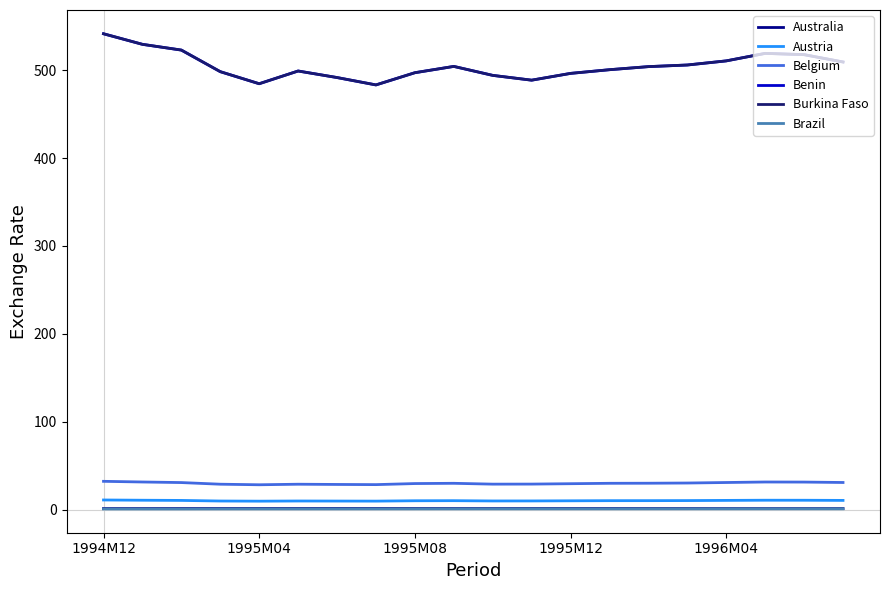

Does the chart have visible grid lines?

No